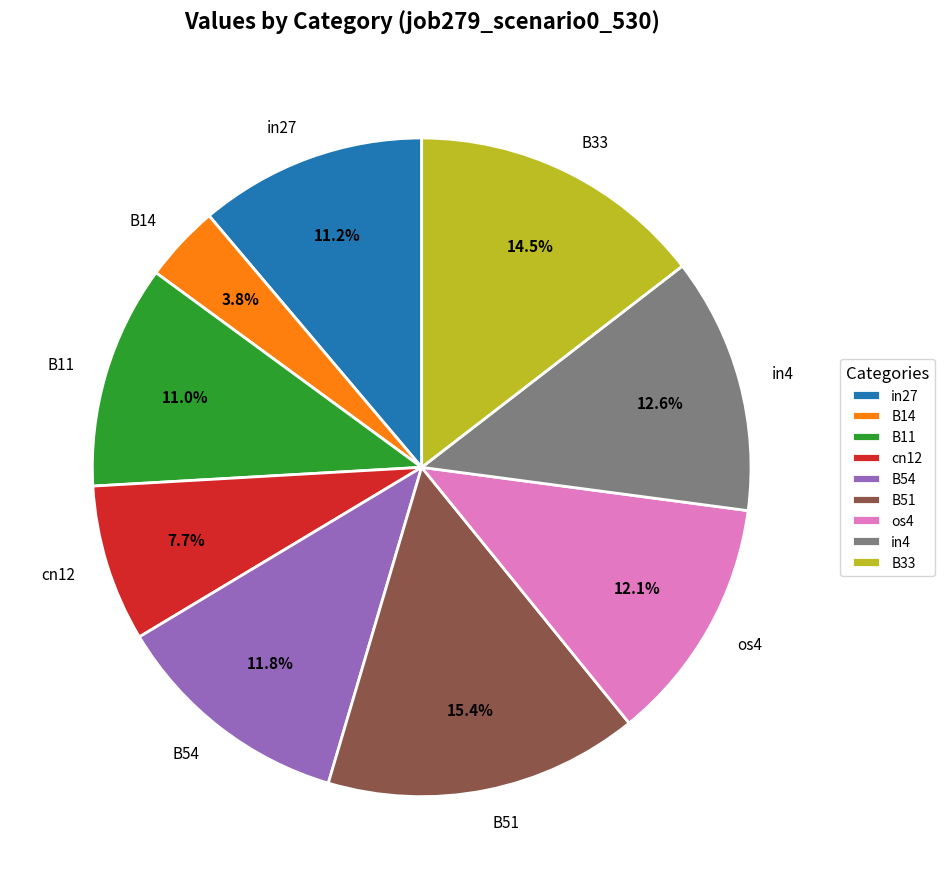

Which category has the smallest portion of the pie?

B14